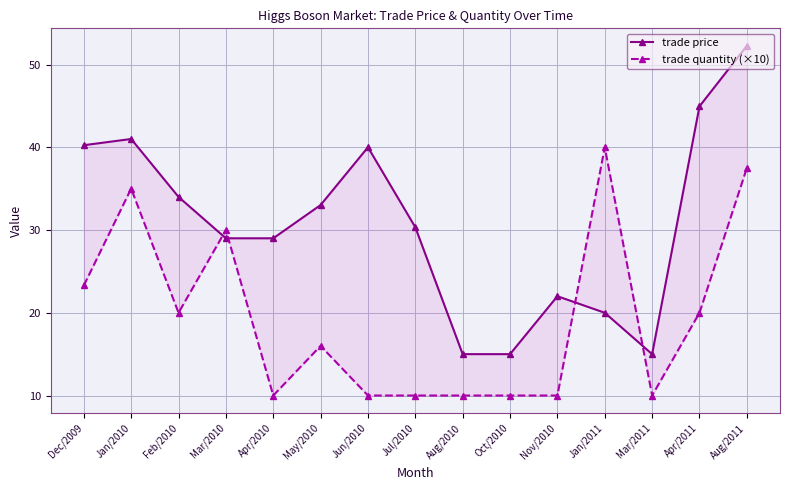

How many distinct data groups are displayed?

2